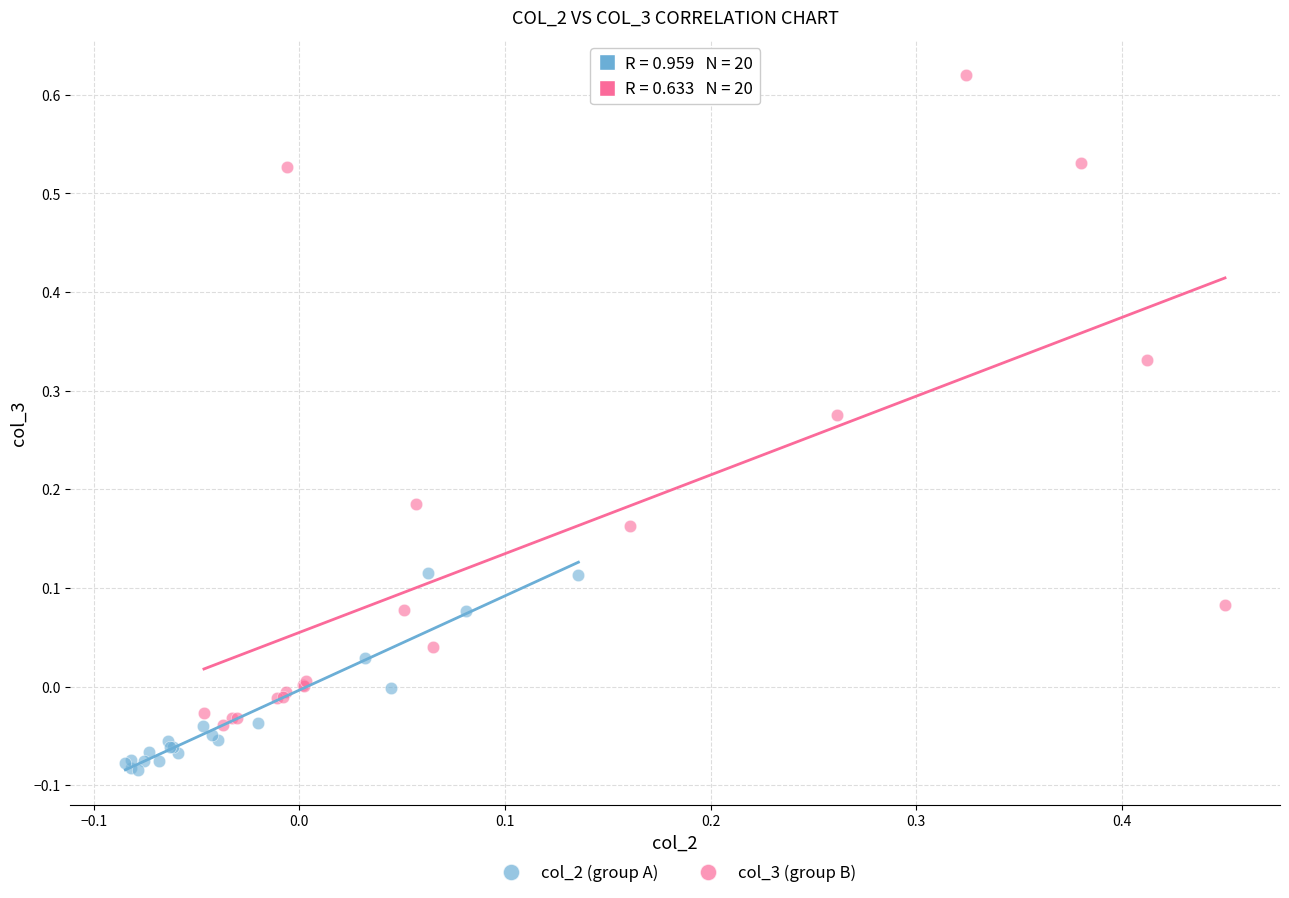

Which series contains the highest Y value?

col_3 (group B)